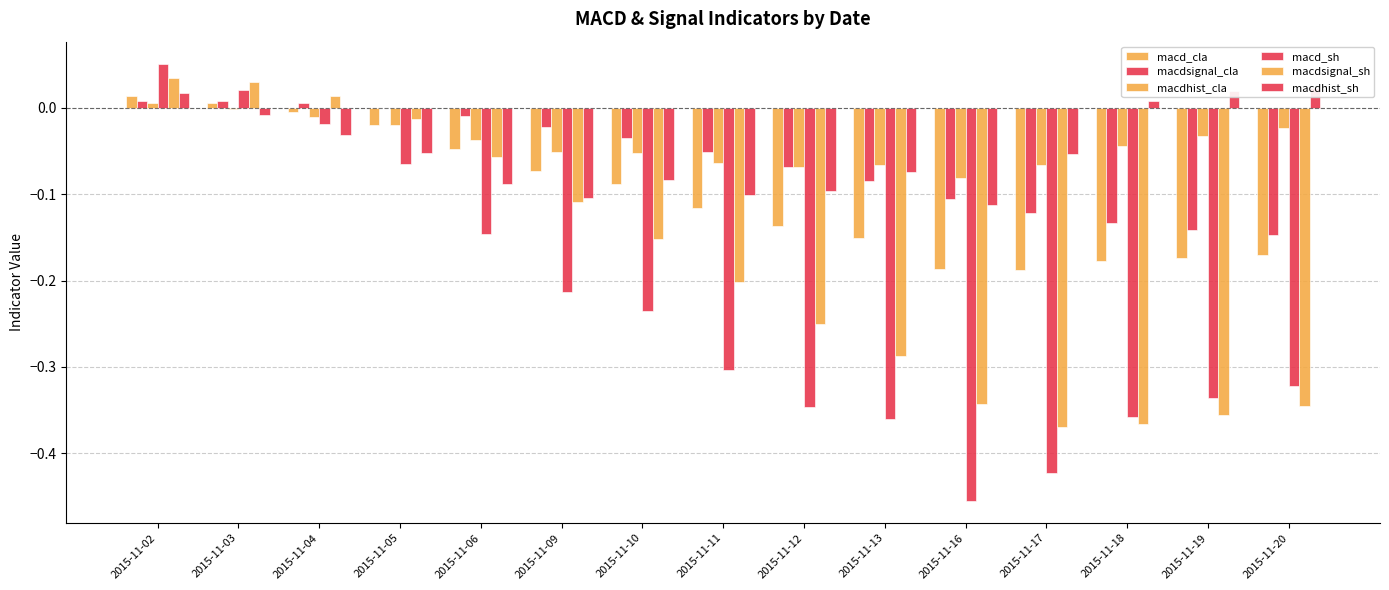

At which category is the sum across all series the highest?

2015-11-02